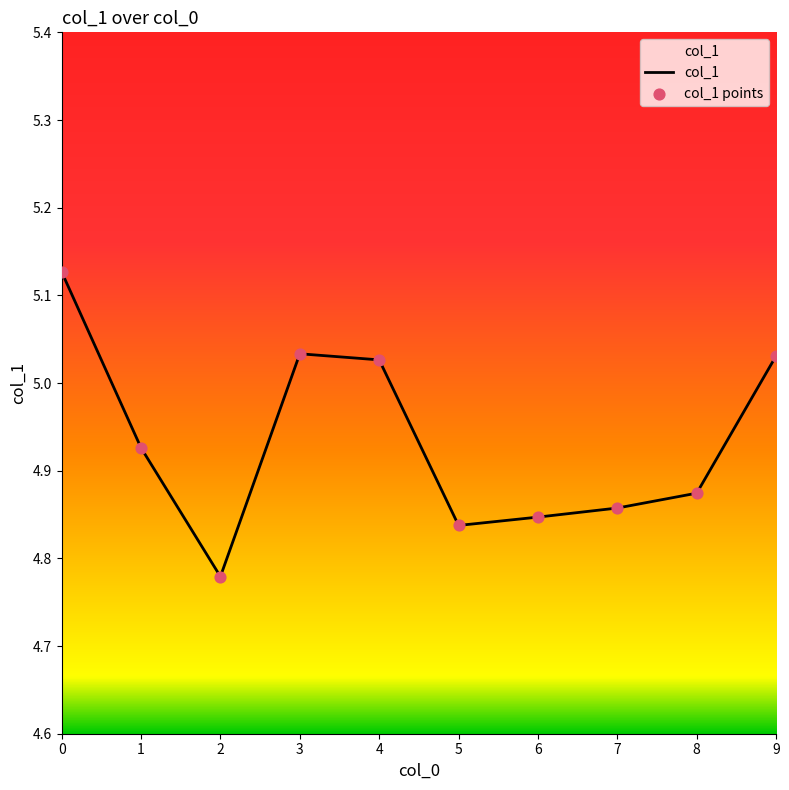

What is the ratio of the value at 4 to the value at 6?

1.0